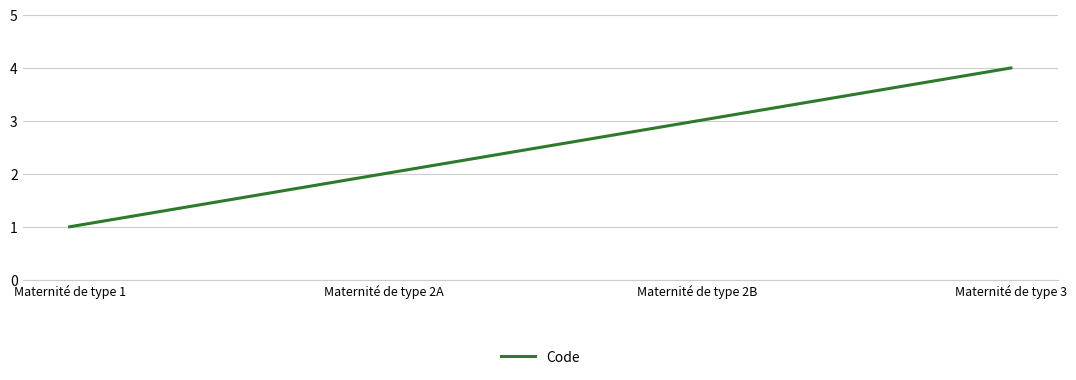

What is the sum of all values?

10